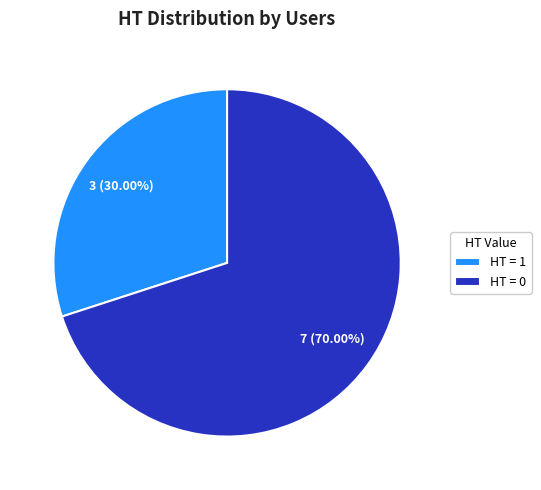

Which category has the biggest portion of the pie?

HT = 0